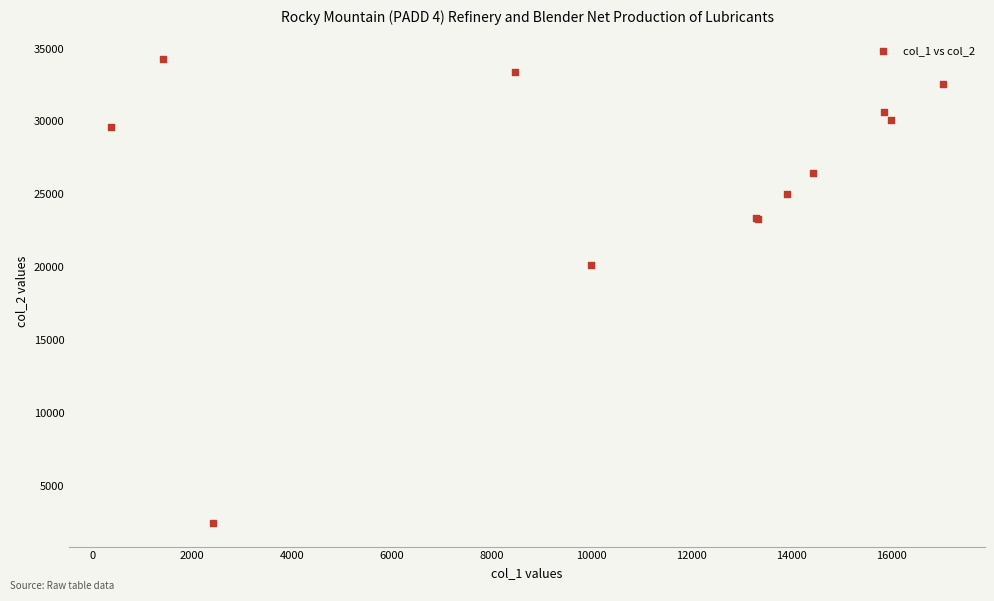

What Y value in the scatter plot is closest to 18351?

20149